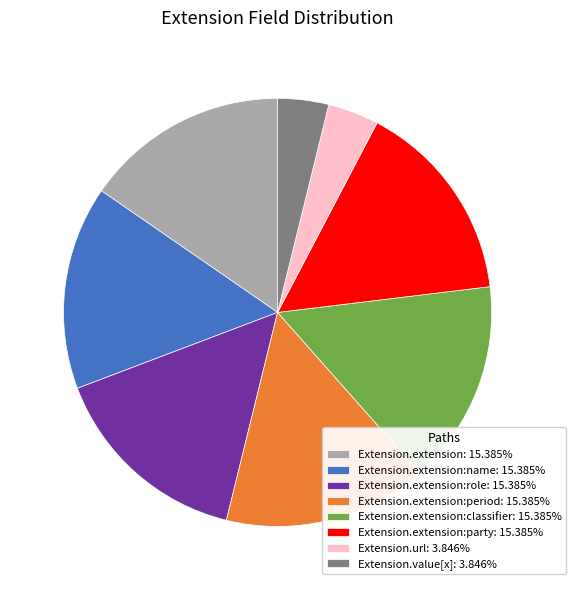

Does any single category account for the majority?

No